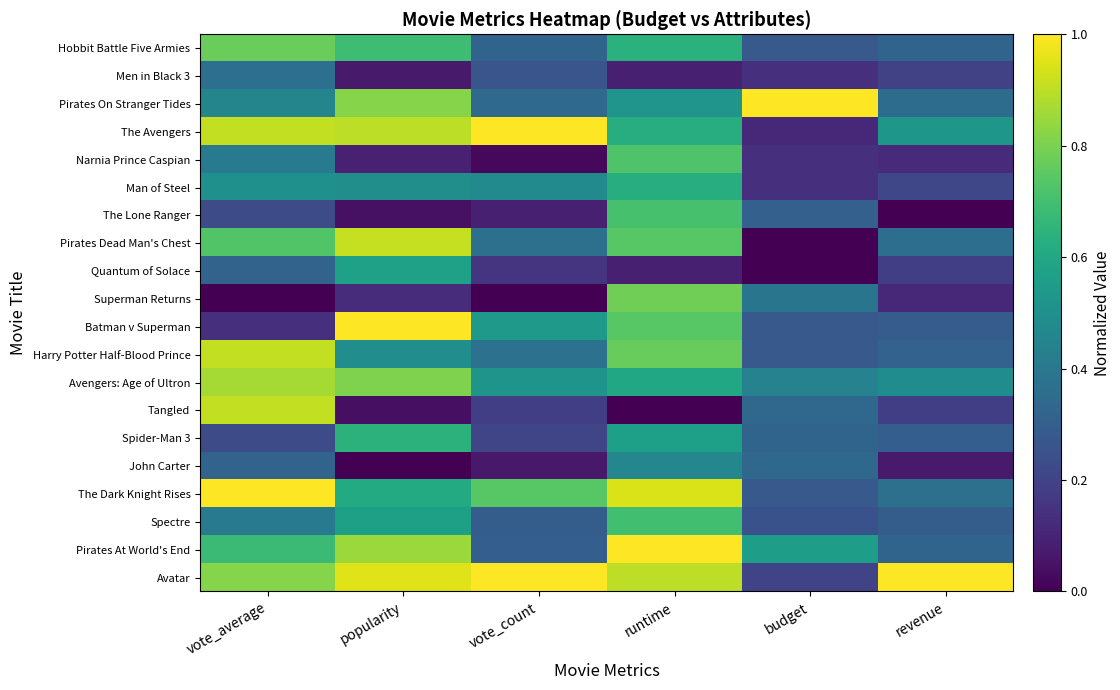

Which label corresponds to the smallest value in the chart?

popularity